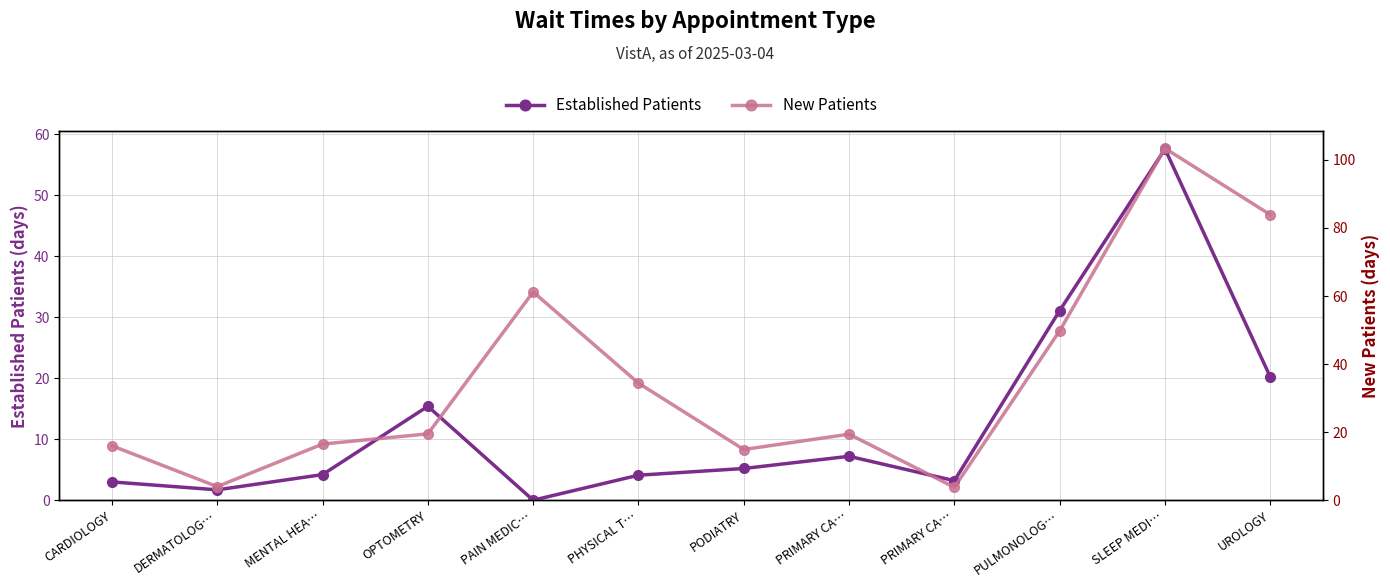

List the series in order of their peak value, lowest first.

Established Patients, New Patients